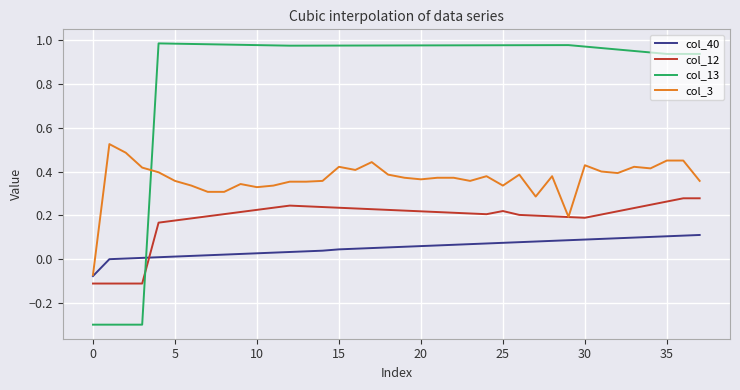

True or false: col_13 and col_40 cross at least once.

True